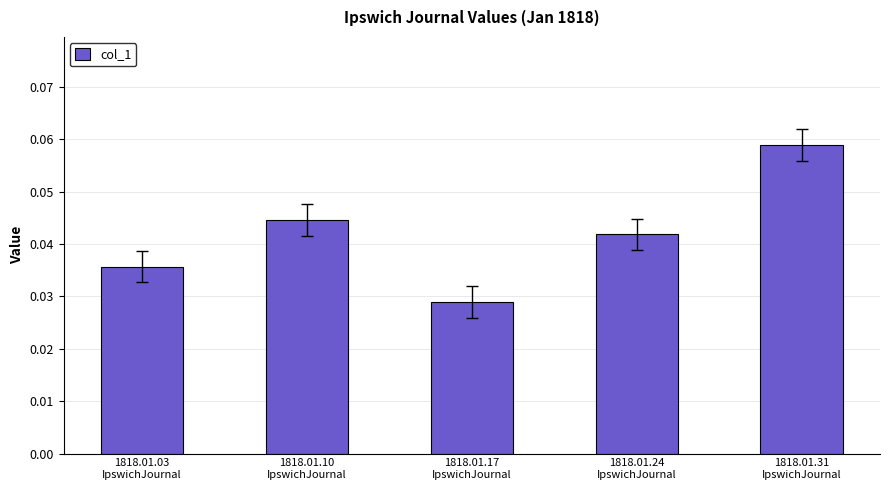

How many values are between 0 and 1?

5